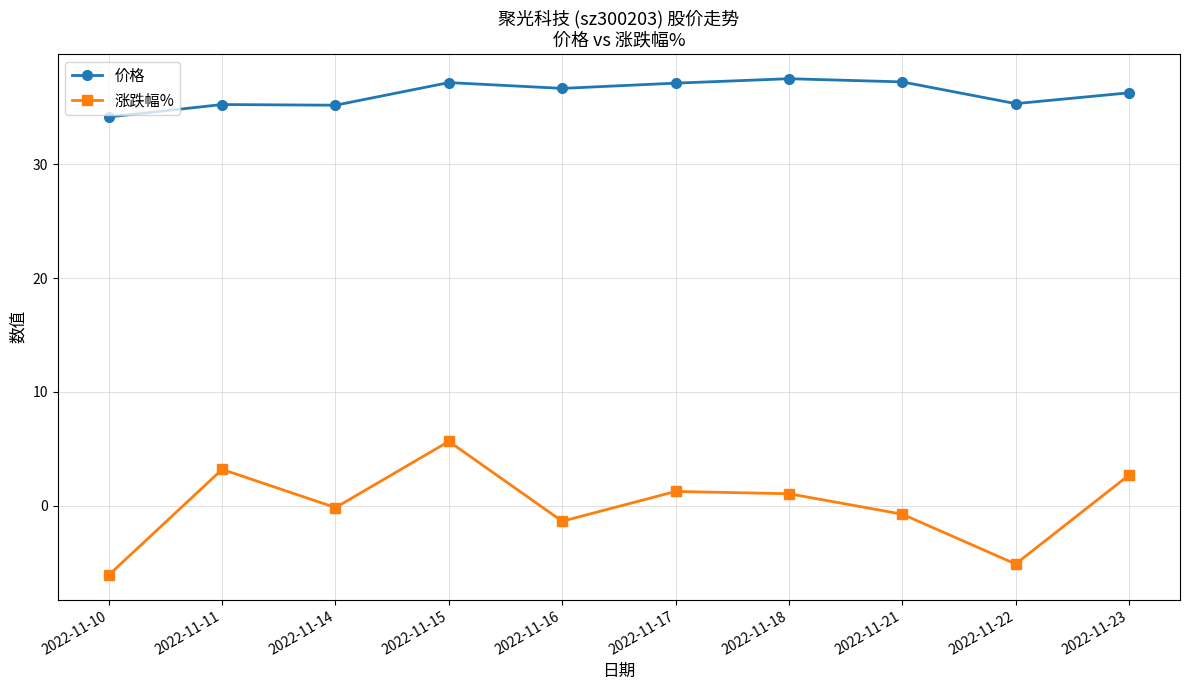

List the series in order of their peak value, highest first.

价格, 涨跌幅%